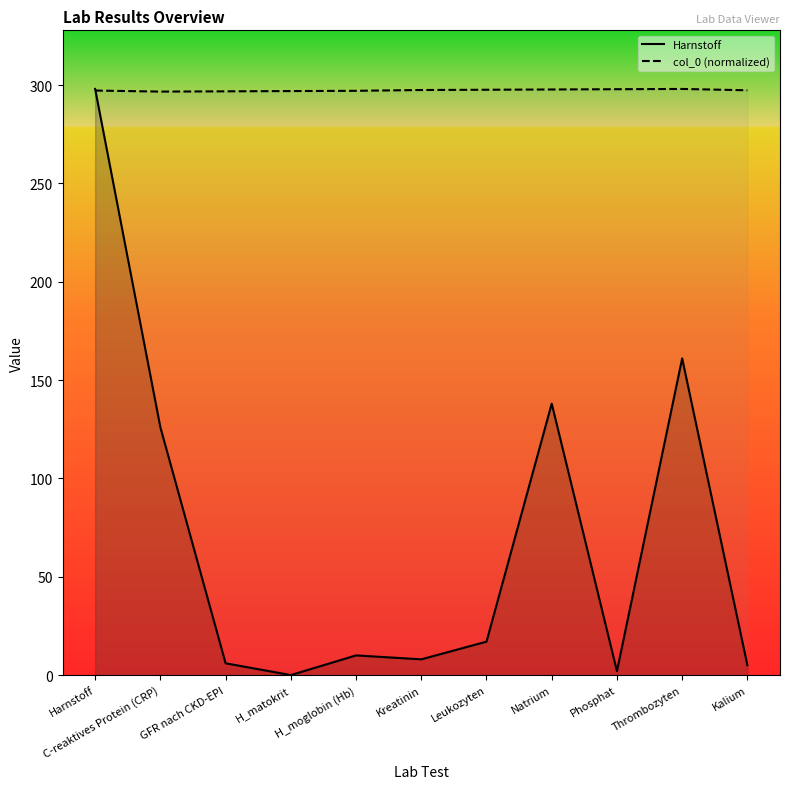

What is the value of the col_0 (normalized) point at the 10th from the left?

298.0